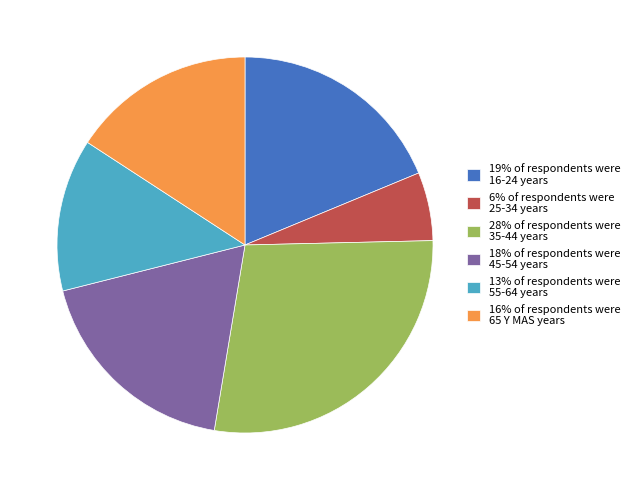

Combined, do 19% of respondents were 16-24 years and 18% of respondents were 45-54 years account for over 50%?

No